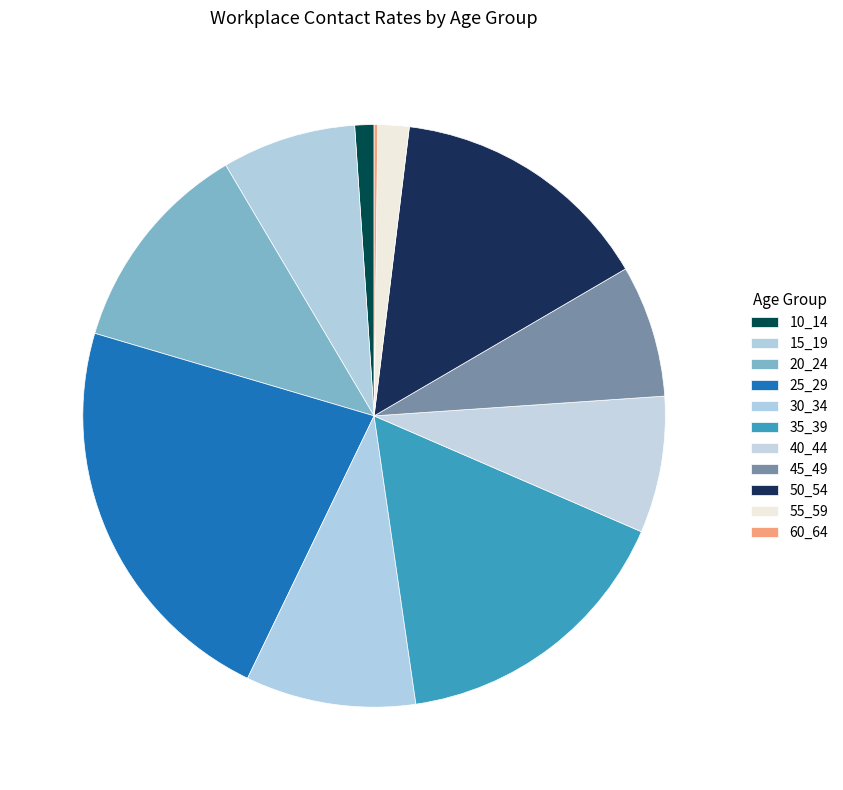

What is the total percentage of 60_64 and 55_59?

1.9%